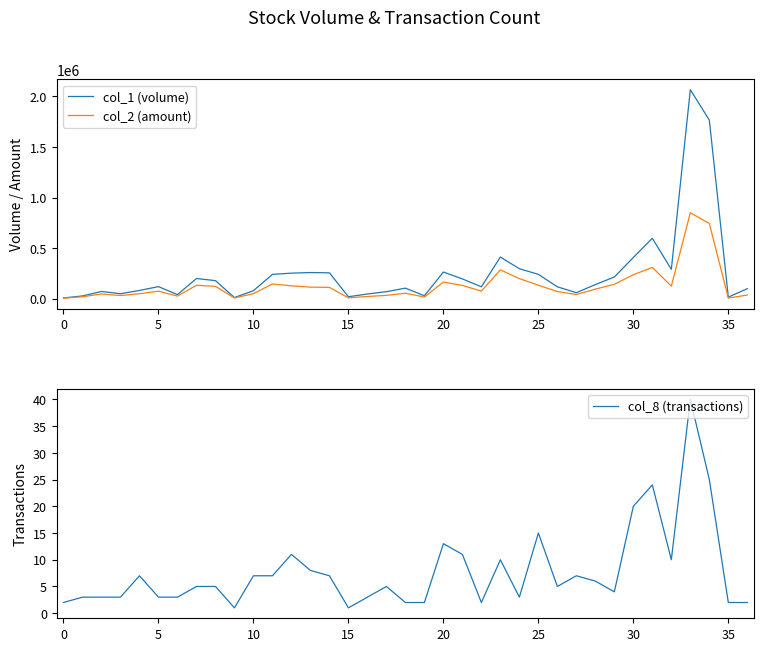

Is it true that col_8 (transactions) equals 3 at 5?

True